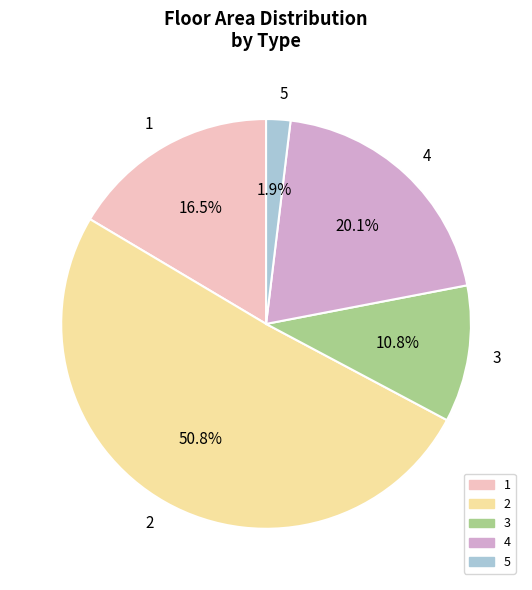

Which slice is the smallest?

5